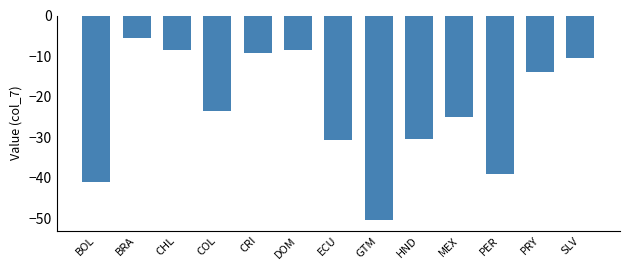

Which has a higher value, GTM or MEX?

MEX